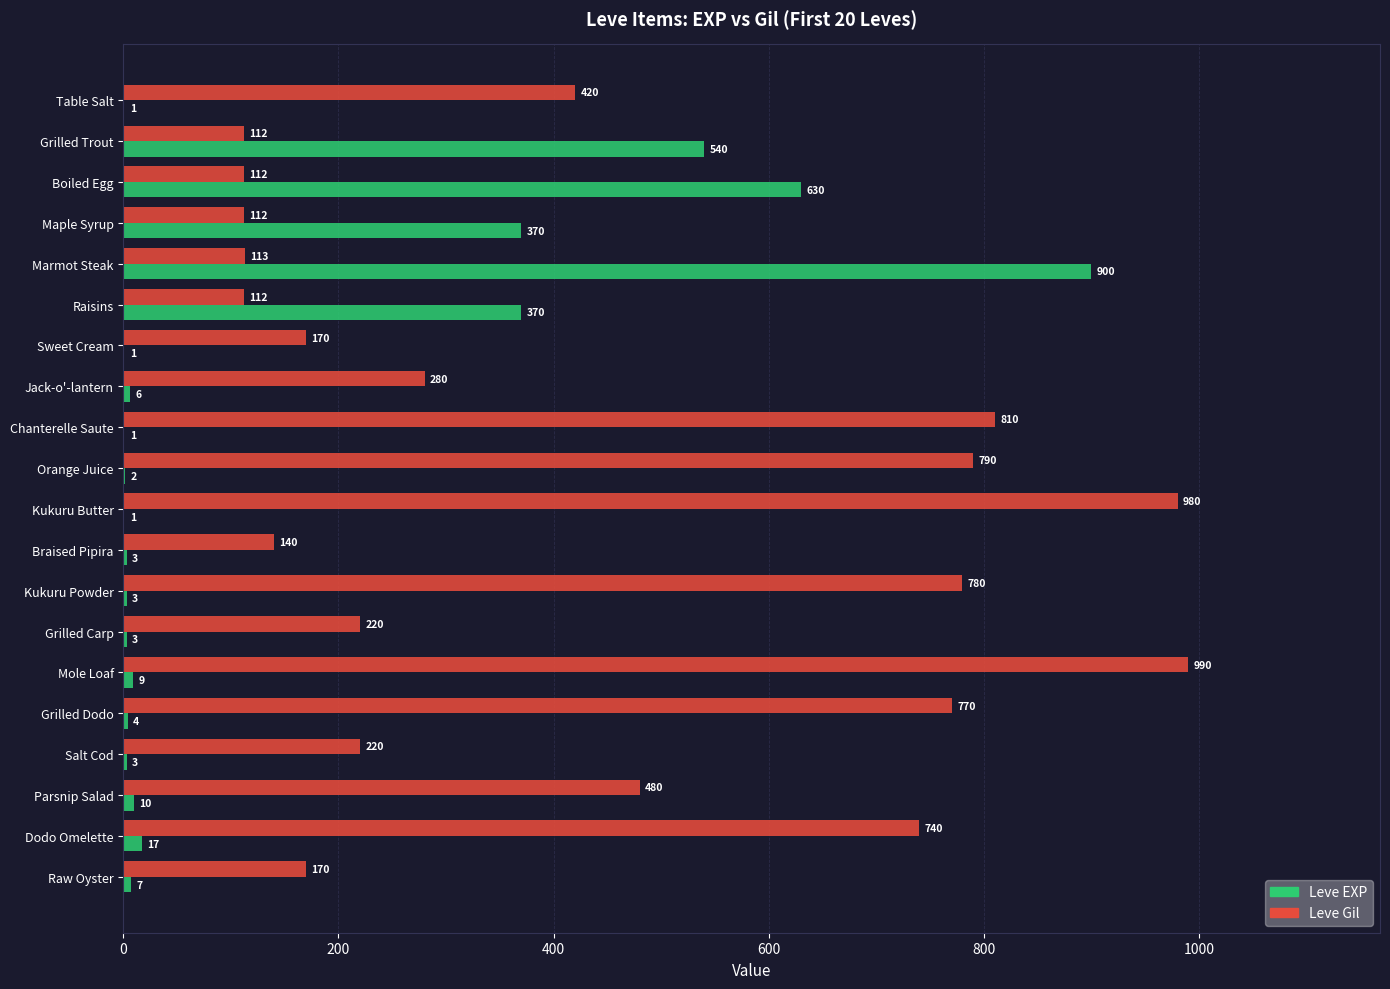

True or false: Leve Gil has a value of 780 at Kukuru Powder.

True